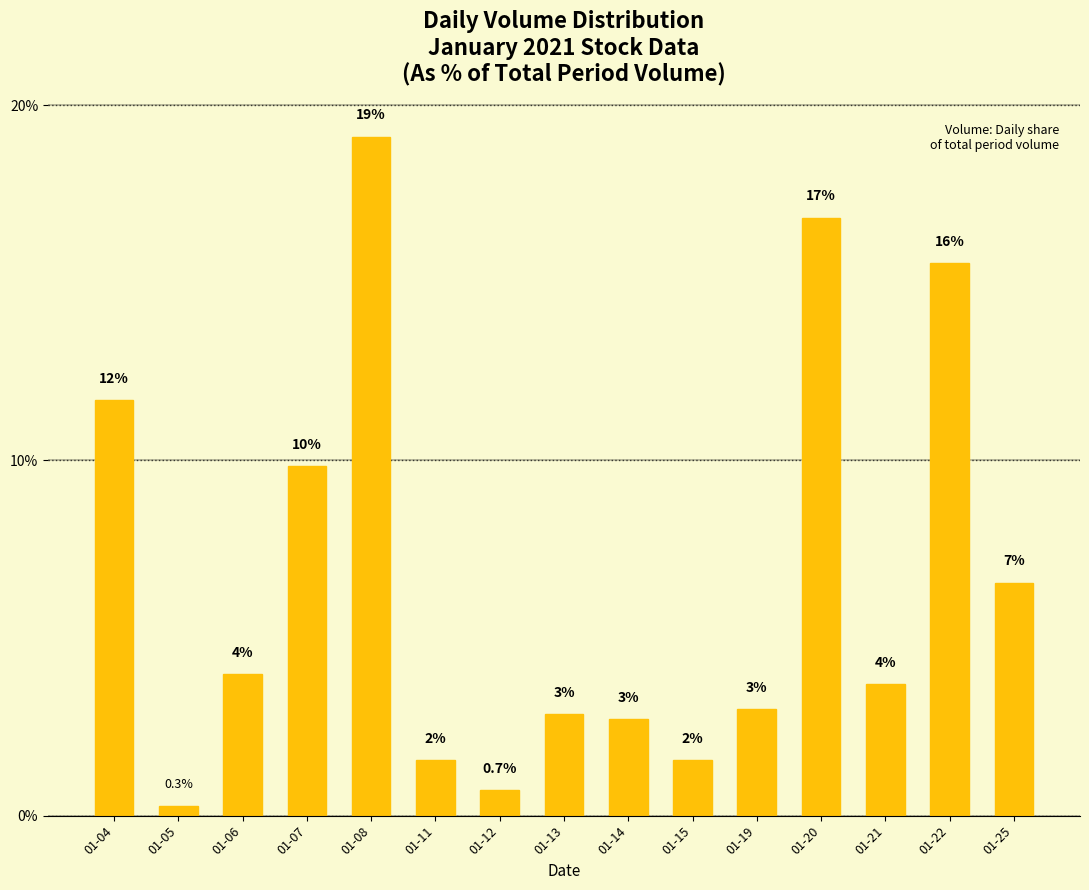

Between 01-25 and 01-04, which is larger?

01-04